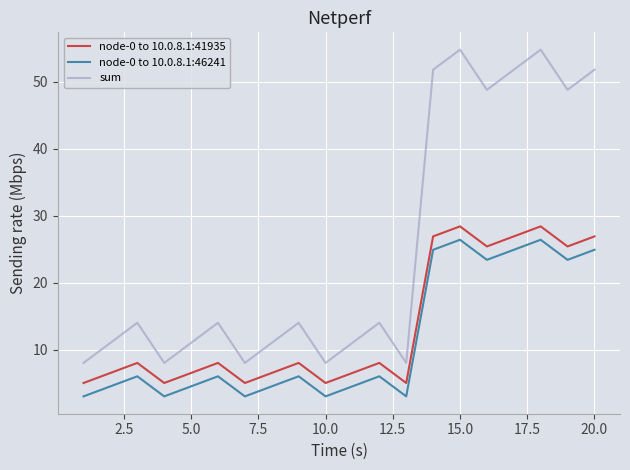

What is the maximum value shown in the chart?

54.8